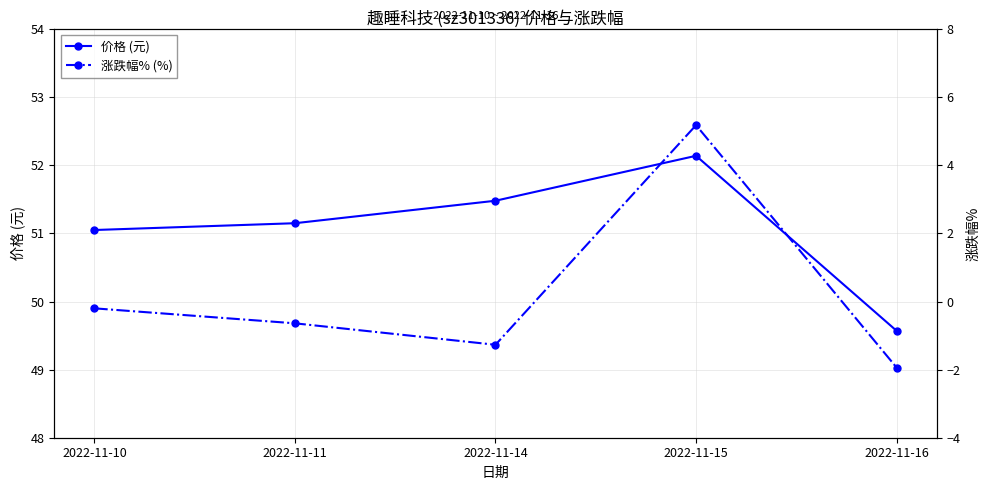

Which series changed the most between 2022-11-15 and 2022-11-16?

涨跌幅% (%)